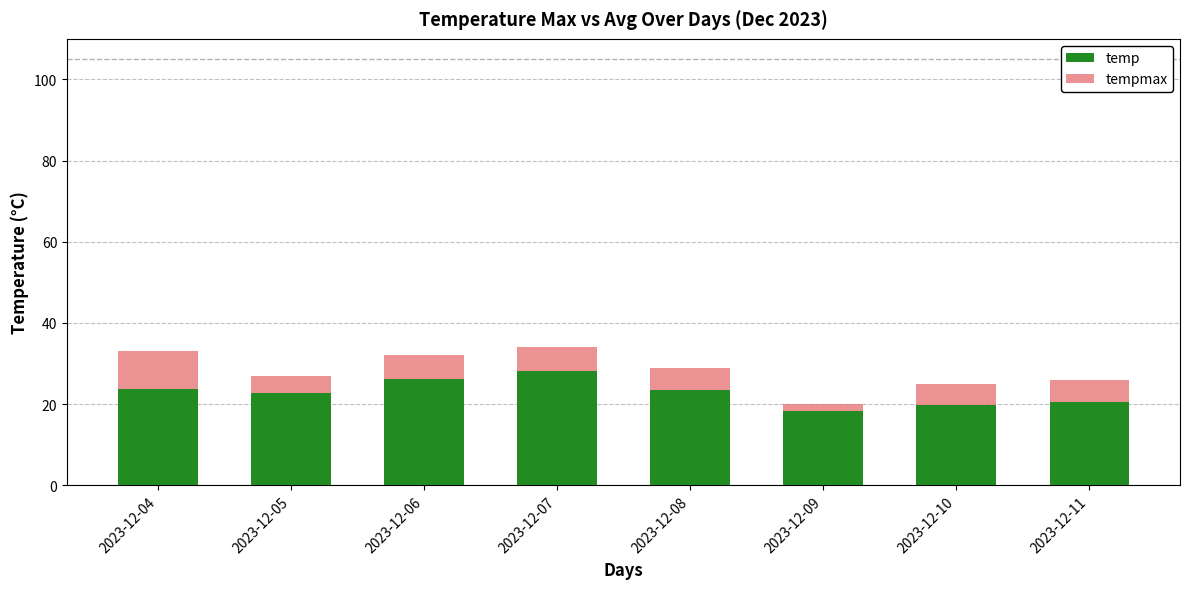

Is it true that temp equals 20.5 at 2023-12-11?

True